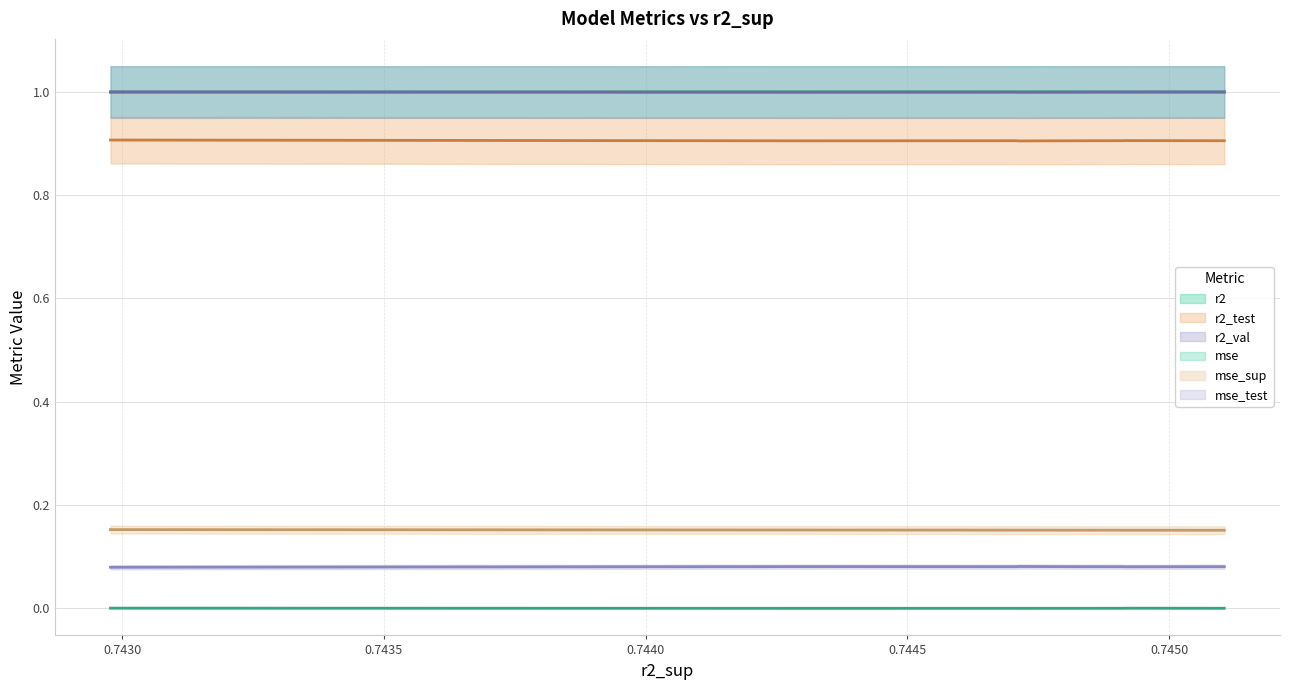

Reading right to left, list all the values displayed in this chart.

r2: 1.0	1.0	1.0	1.0	1.0	1.0	1.0	1.0	1.0	1.0
r2_test: 0.9	0.9	0.9	0.9	0.9	0.9	0.9	0.9	0.9	0.9
r2_val: 1.0	1.0	1.0	1.0	1.0	1.0	1.0	1.0	1.0	1.0
mse: 0.0	0.0	0.0	0.0	0.0	0.0	0.0	0.0	0.0	0.0
mse_sup: 0.2	0.2	0.2	0.2	0.2	0.2	0.2	0.2	0.2	0.2
mse_test: 0.1	0.1	0.1	0.1	0.1	0.1	0.1	0.1	0.1	0.1